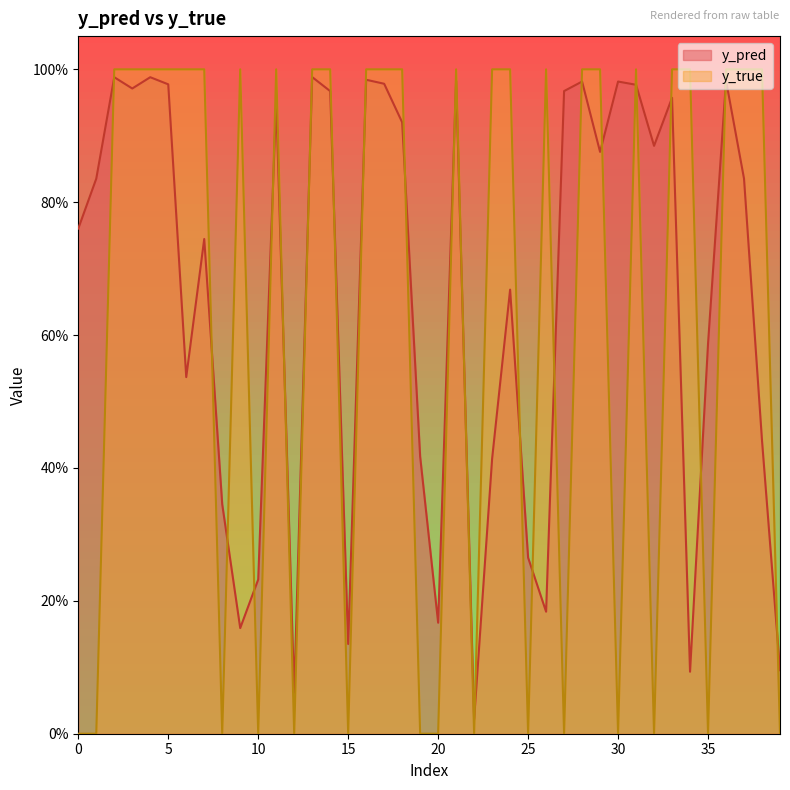

Does the chart have visible grid lines?

No